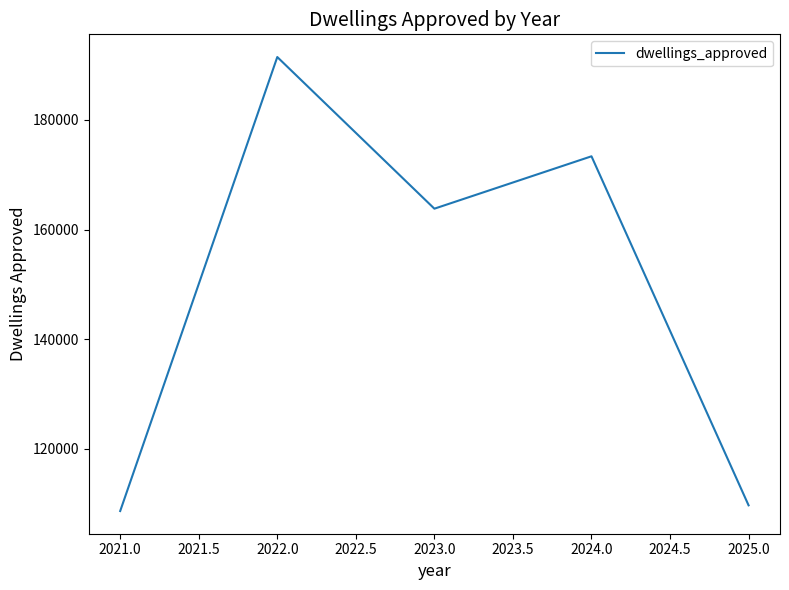

How many interior local valleys (lower than both neighbors) does the data have?

1